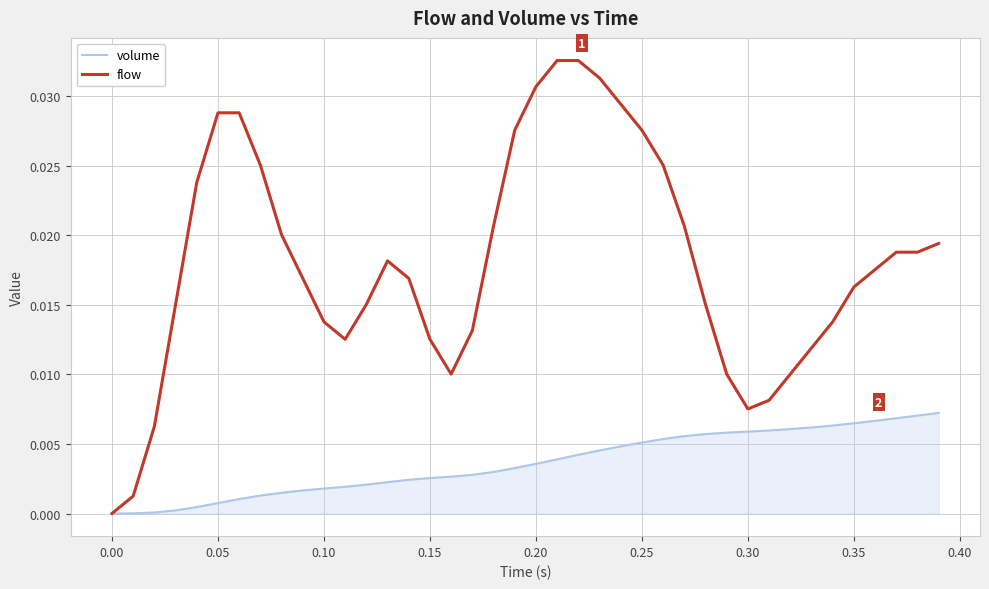

What are all the series names shown in the legend?

volume, flow